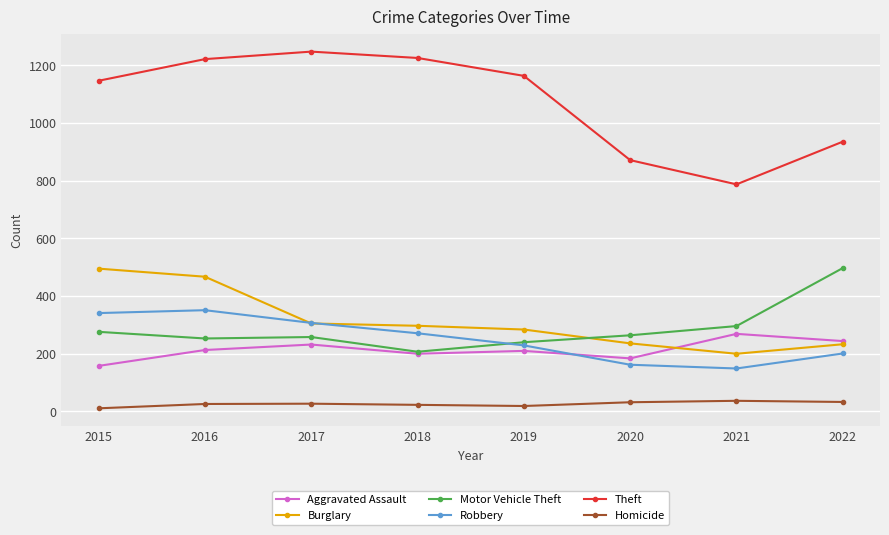

True or false: Robbery has a value of 607 at 2015.

False